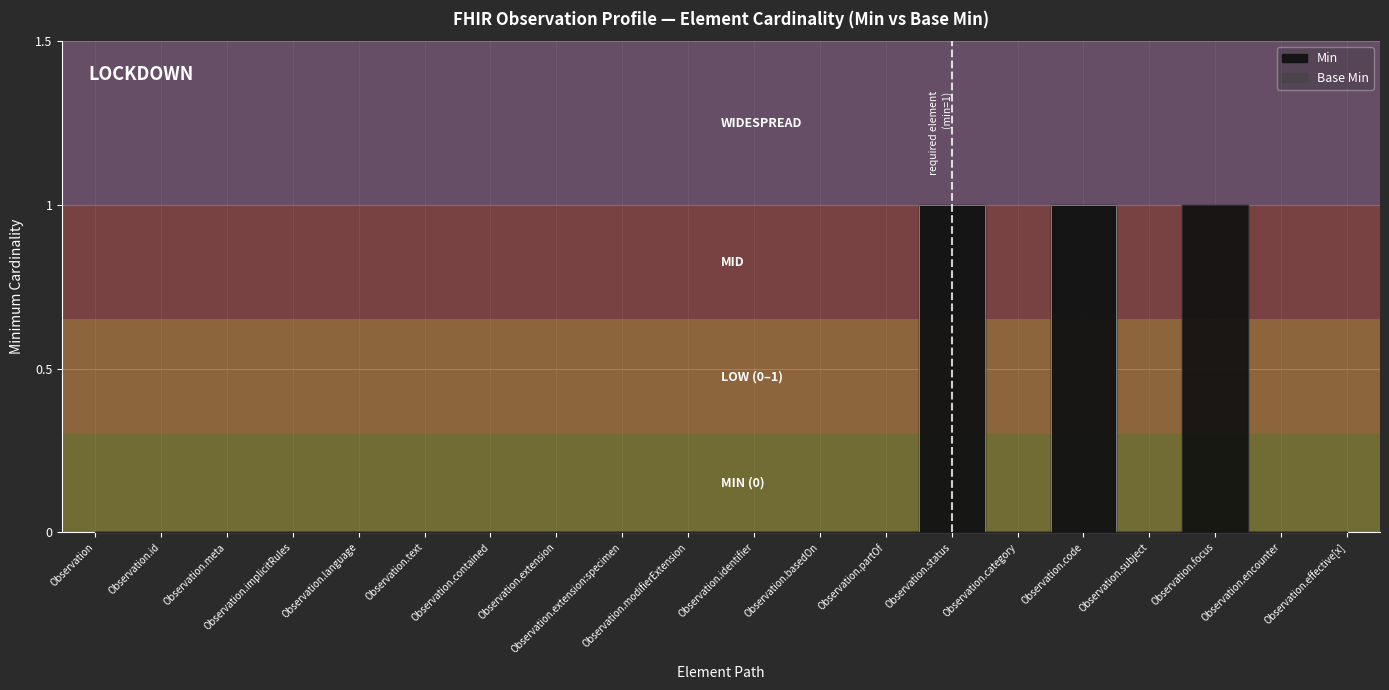

What is the sum of all Base Min values?

2